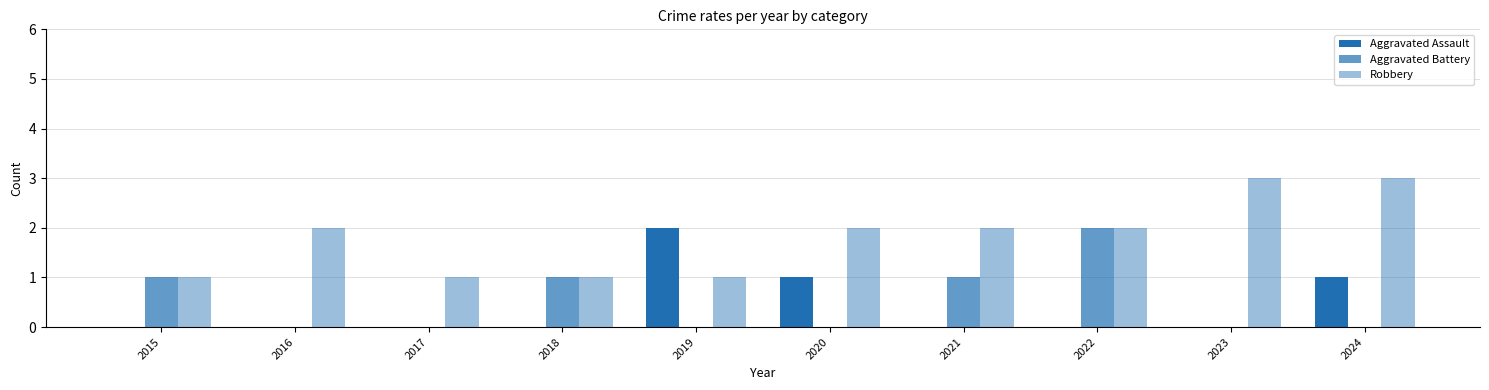

What value does the Aggravated Assault series have at 2024?

1